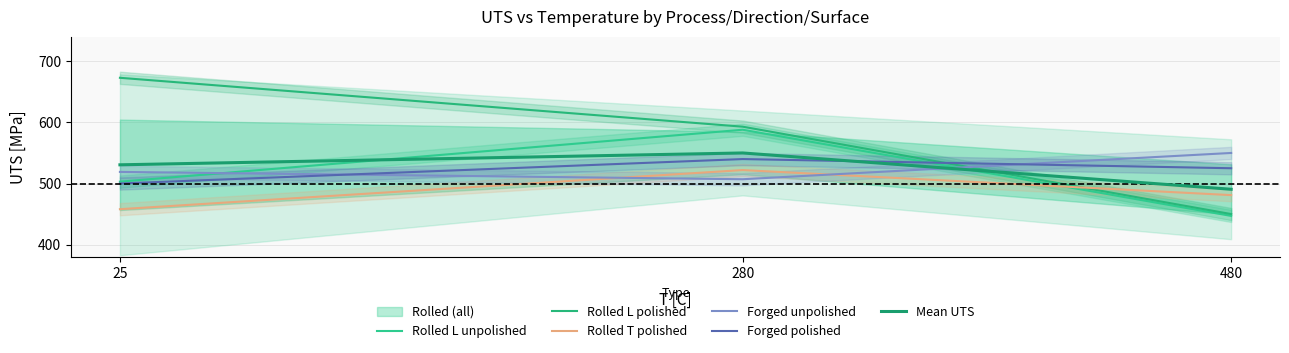

True or false: Rolled L polished has a value of 593.0 at 280.

True